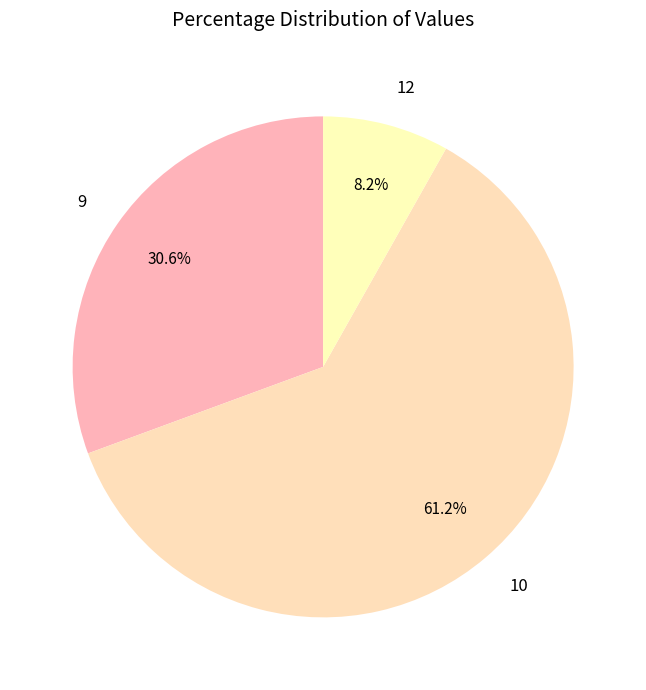

What portion of the pie excludes 12?

91.8%